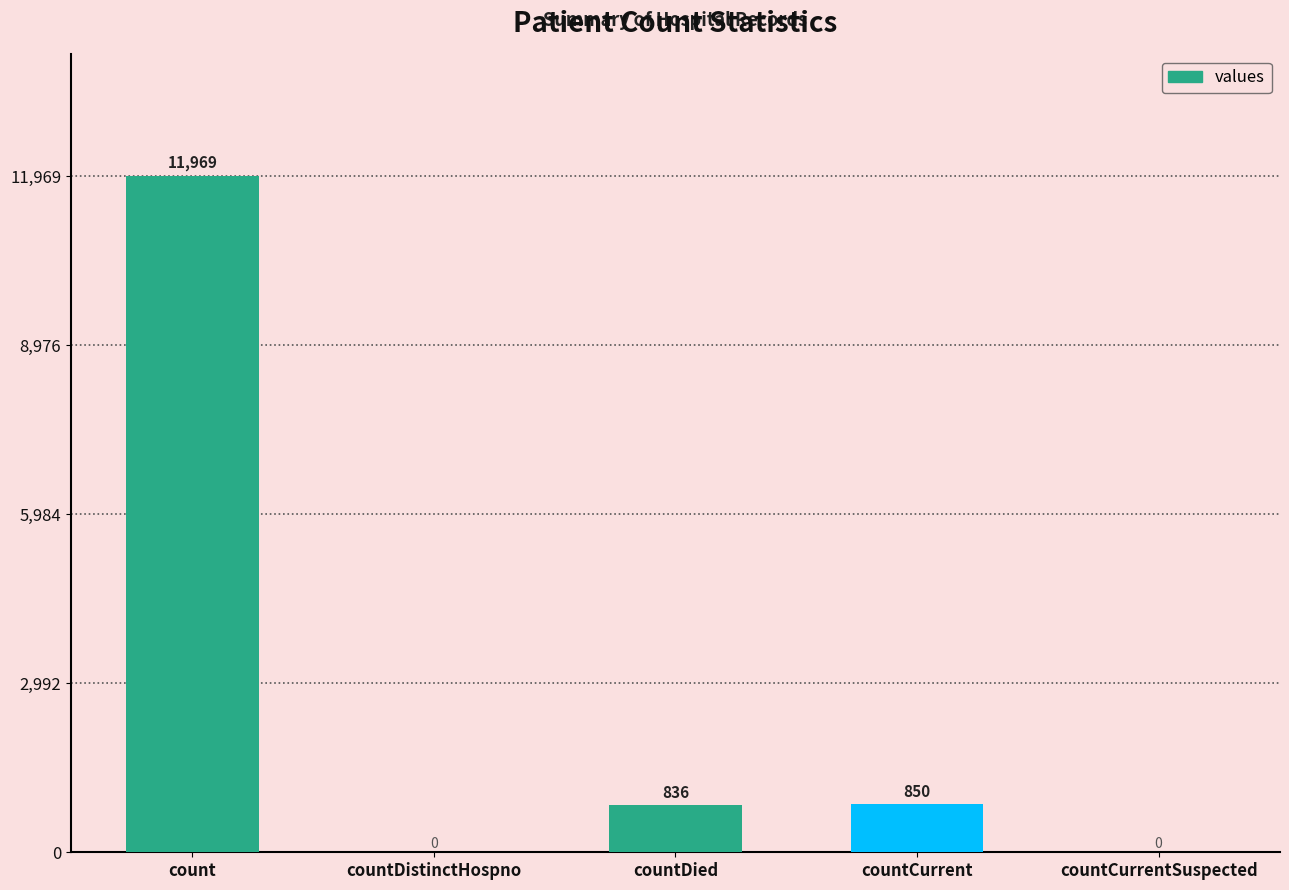

Which category has the highest value across all series?

count